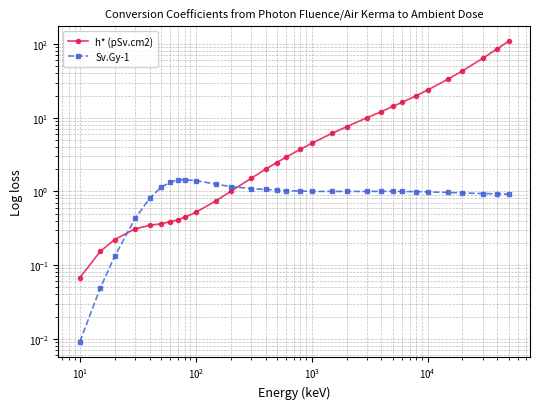

How many data points in Sv.Gy-1 are above 1?

12